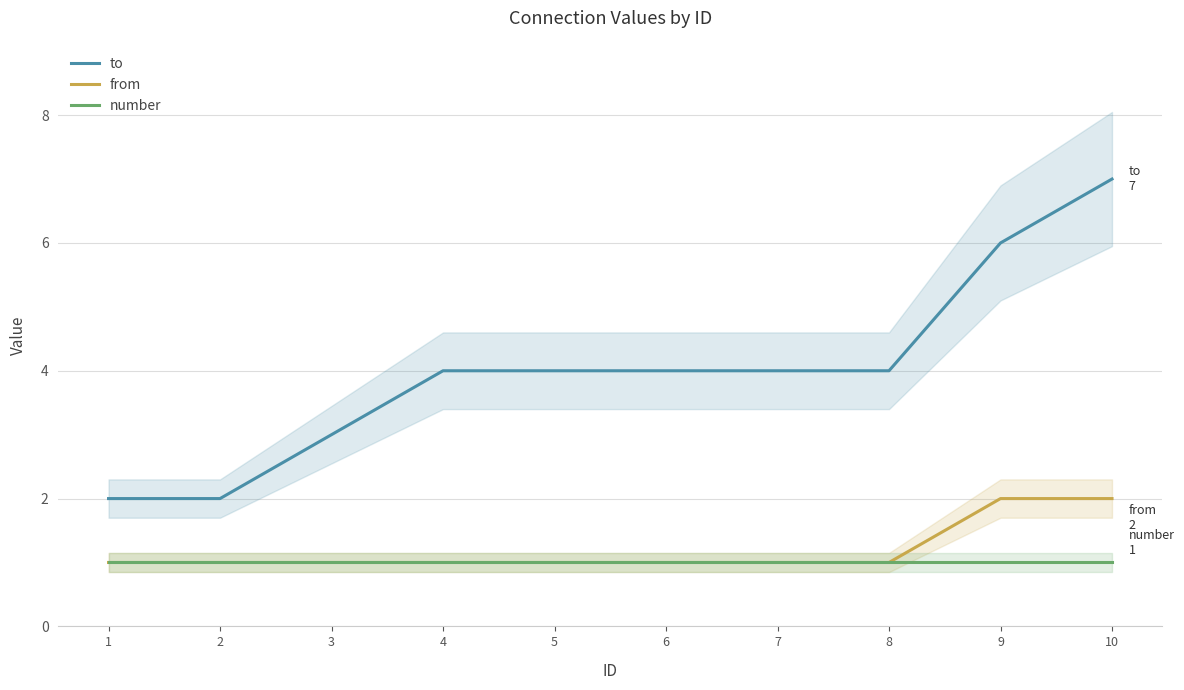

Count the number of categories in the chart.

10